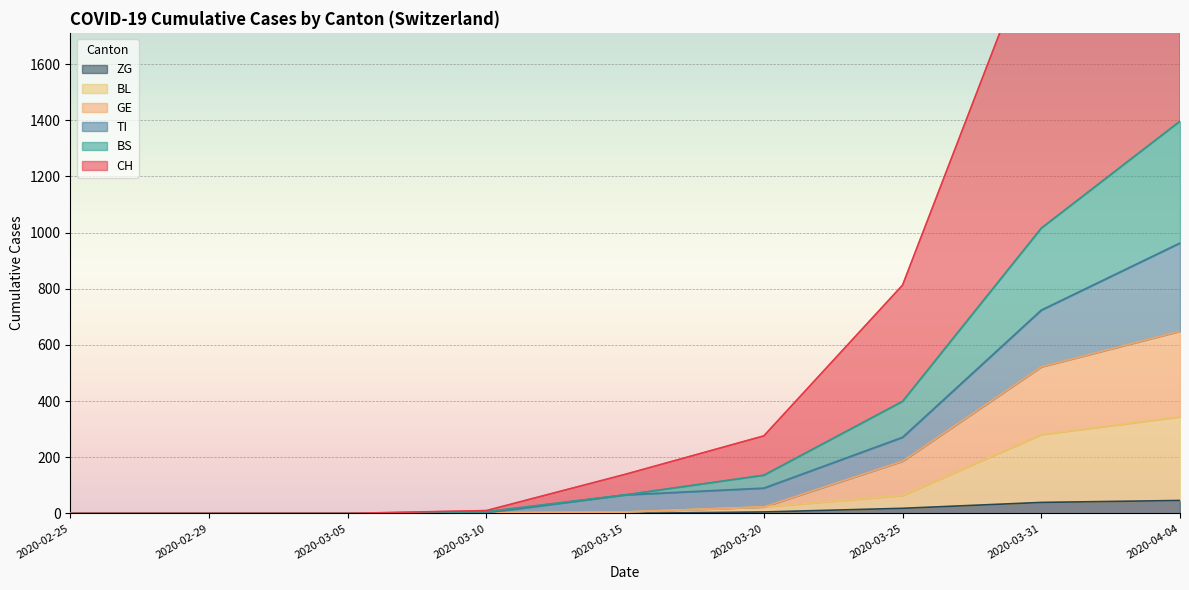

How many data points does each series have?

9